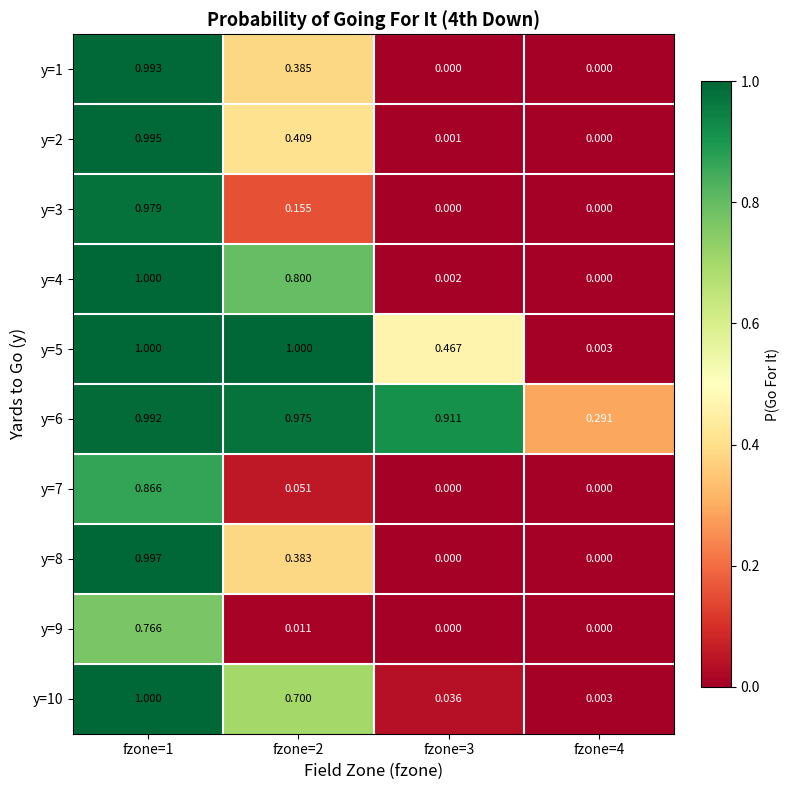

Is the value of y=8 at fzone=1 greater than the value of y=6 at fzone=3?

Yes